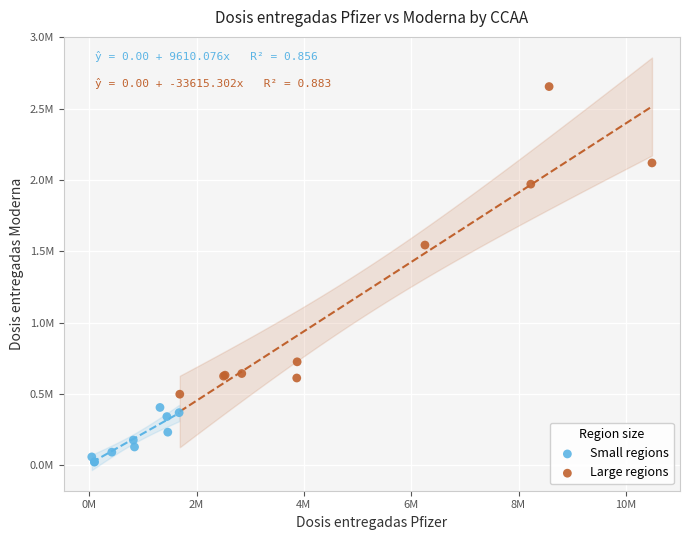

Which series reaches the minimum Y coordinate?

Small regions